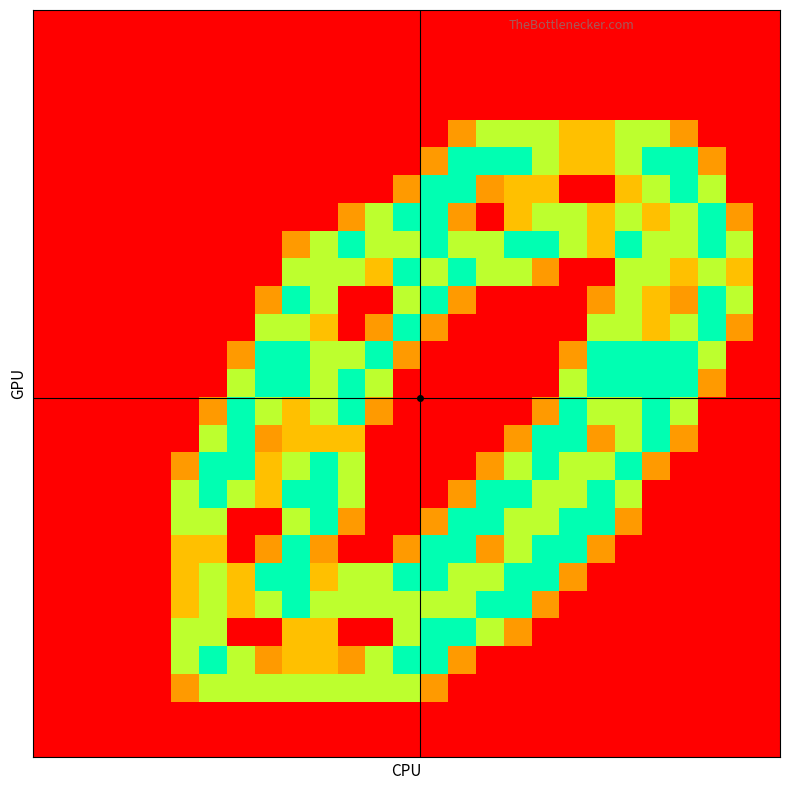

How many distinct data groups are displayed?

27